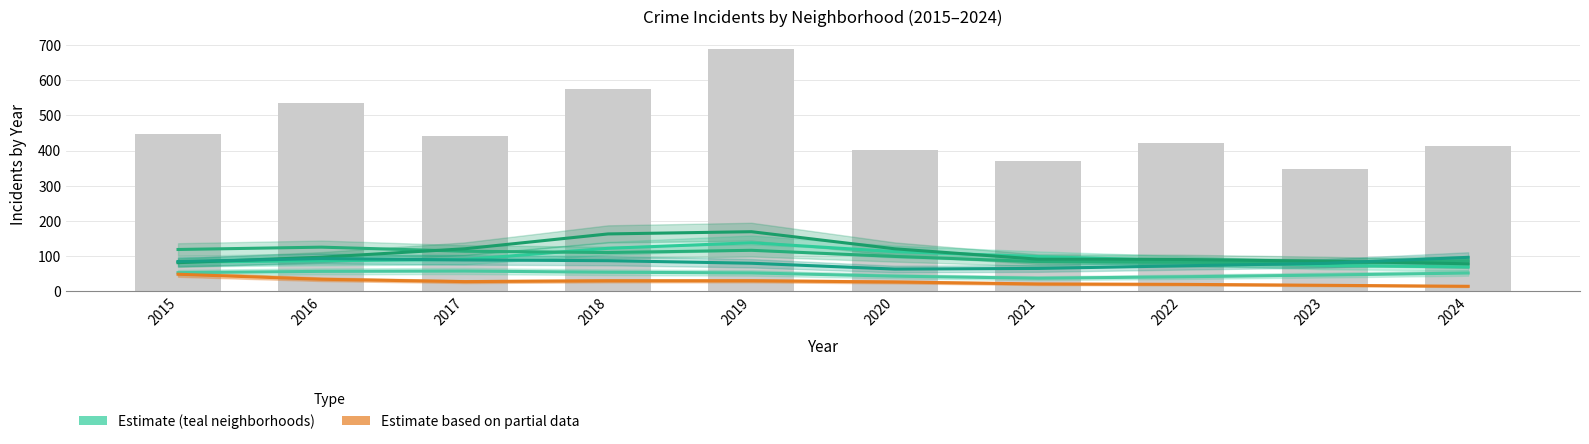

Which has a higher value, 2021 or 2023?

2021